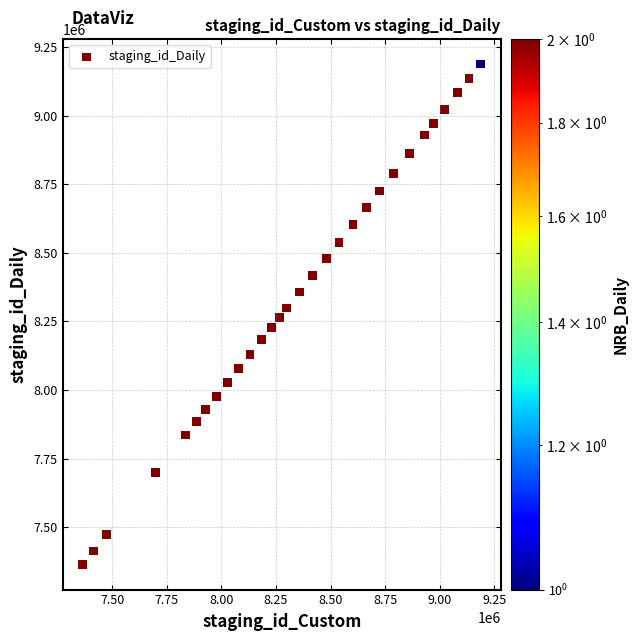

What is the range of Y values (max minus min)?

1824733